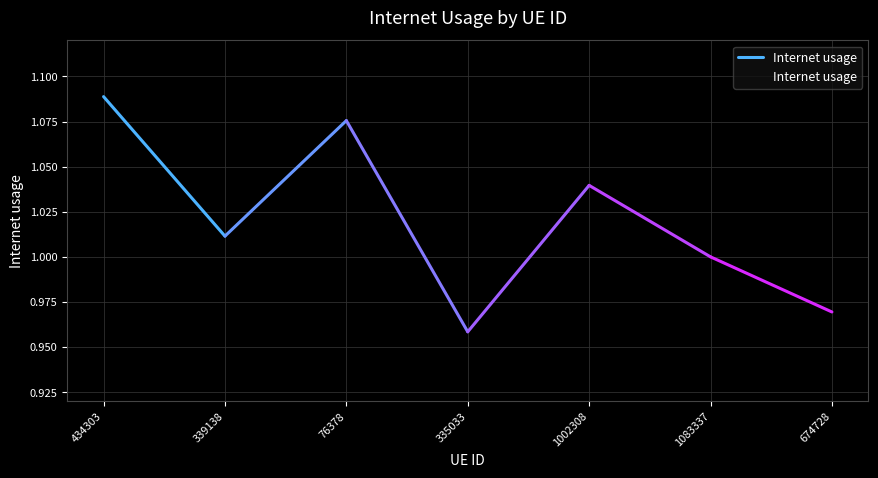

The chart shows a value of 1.0 at 674728. True or false?

True